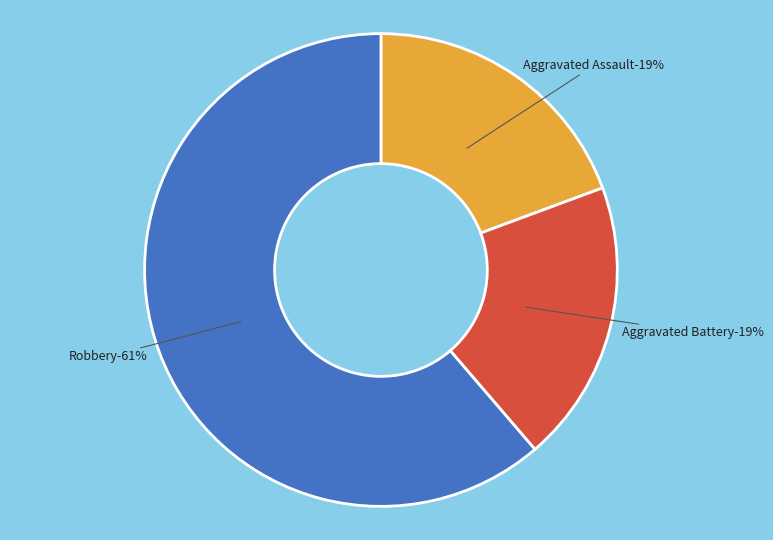

What is the majority slice?

Robbery